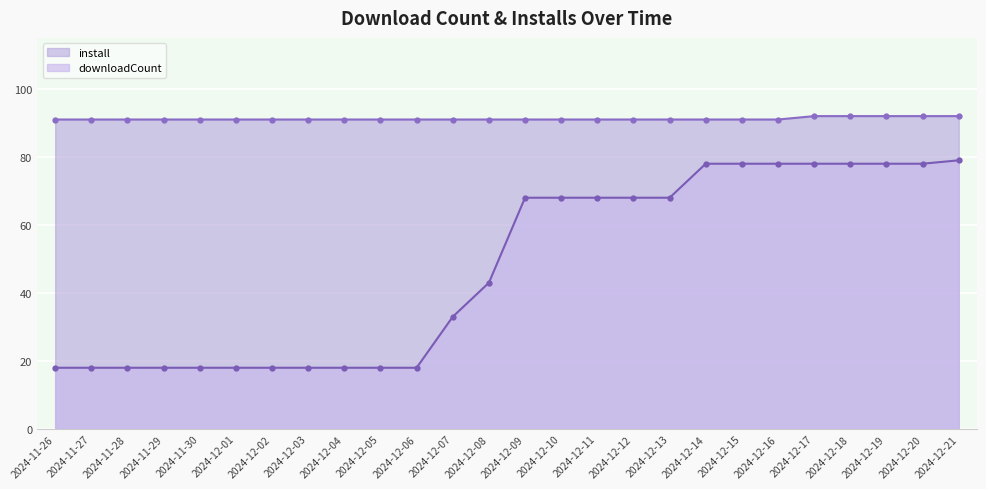

True or false: install has more than 0 interior local peaks.

False